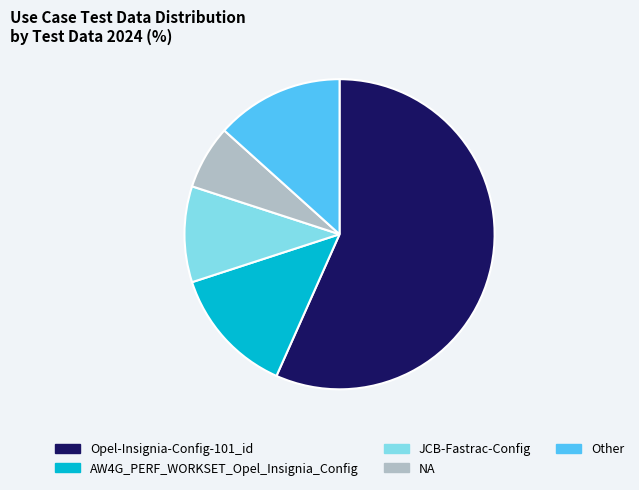

What is the largest slice in the pie chart?

Opel-Insignia-Config-101_id